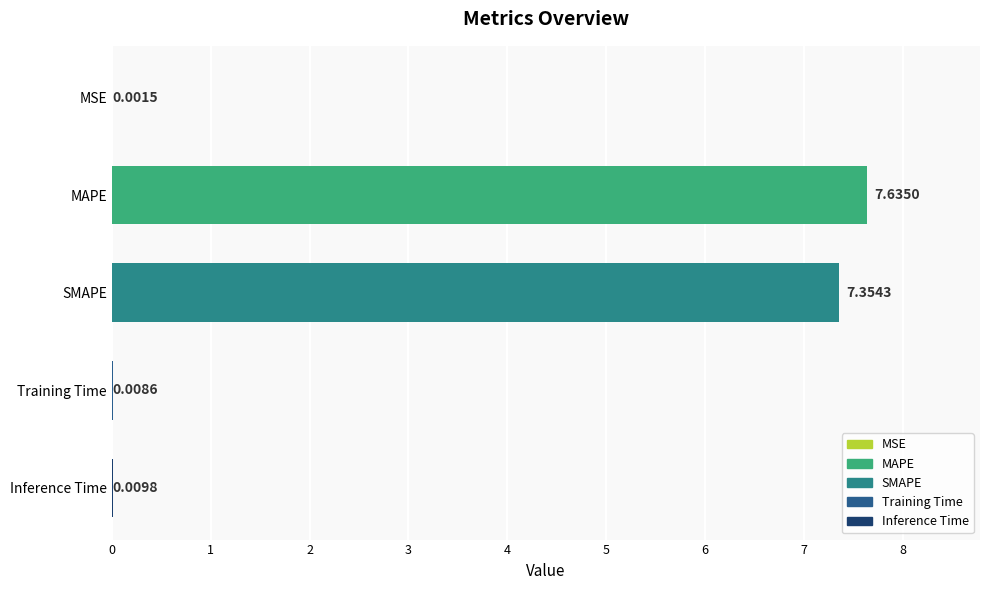

What is the sum of all values?

15.0